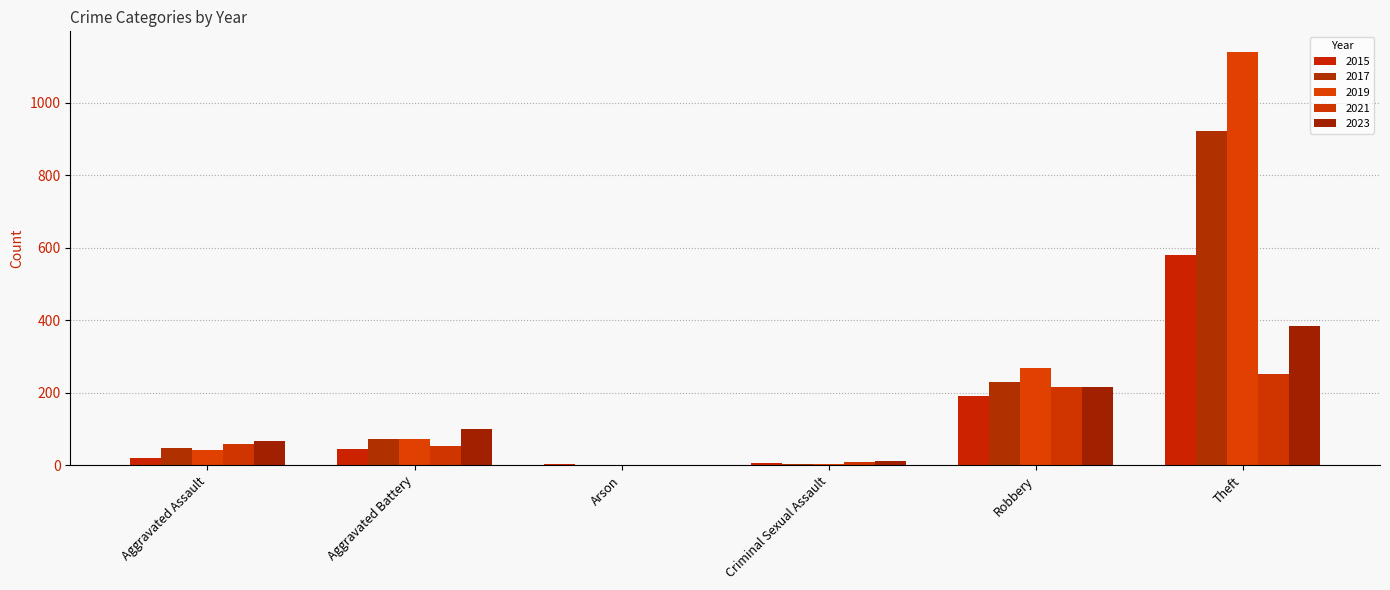

List the labels in order of 2019 value, smallest first.

Arson, Criminal Sexual Assault, Aggravated Assault, Aggravated Battery, Robbery, Theft